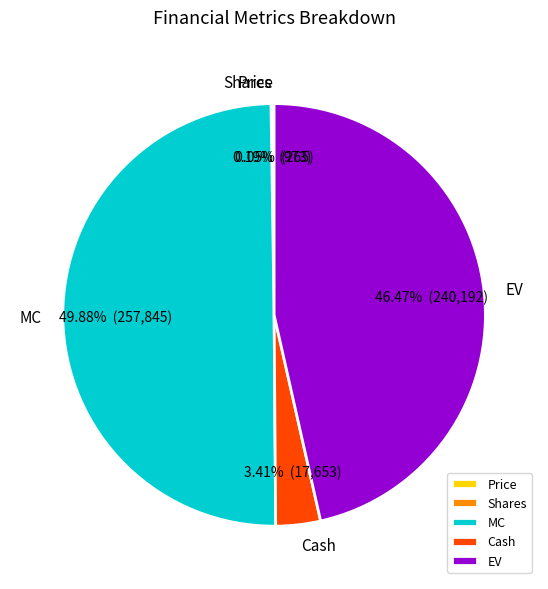

What is the ratio of the value at EV to the value at MC?

0.9